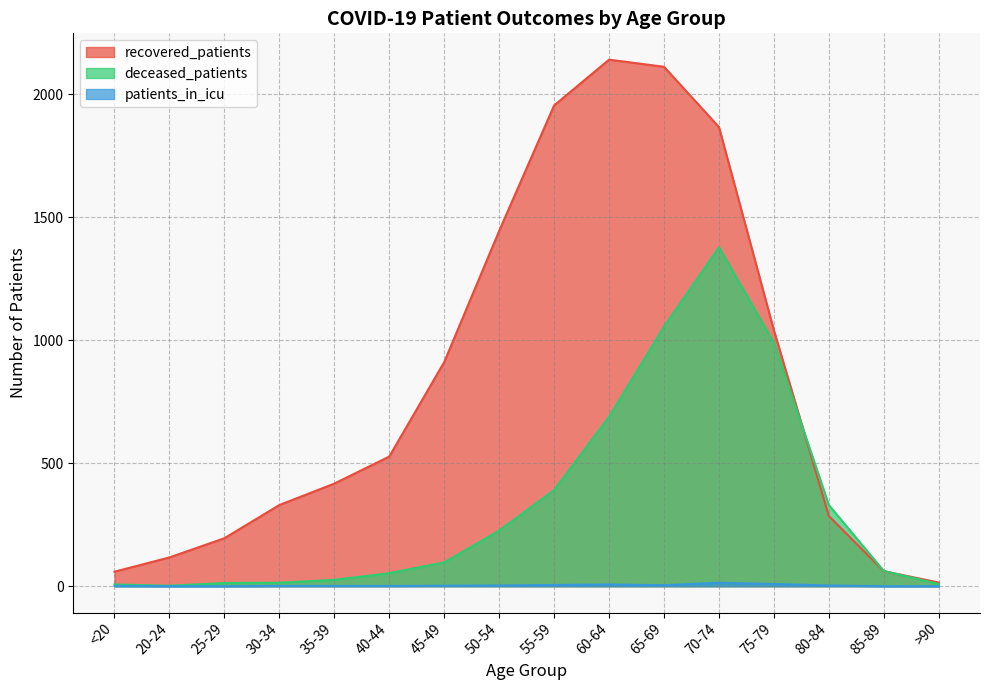

Reading left to right, what are all the values shown in this chart?

recovered_patients: 59	117	195	330	417	527	911	1444	1954	2140	2111	1866	1040	285	61	15
deceased_patients: 7	2	13	14	26	53	97	226	391	689	1055	1378	990	330	62	9
patients_in_icu: 1	0	0	1	1	1	2	3	5	7	4	14	9	3	0	0